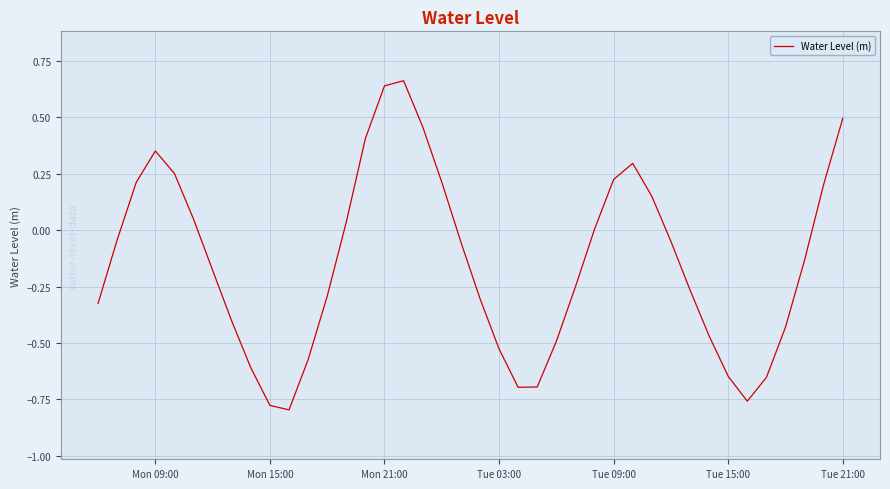

What is the difference between the maximum and minimum values?

1.5